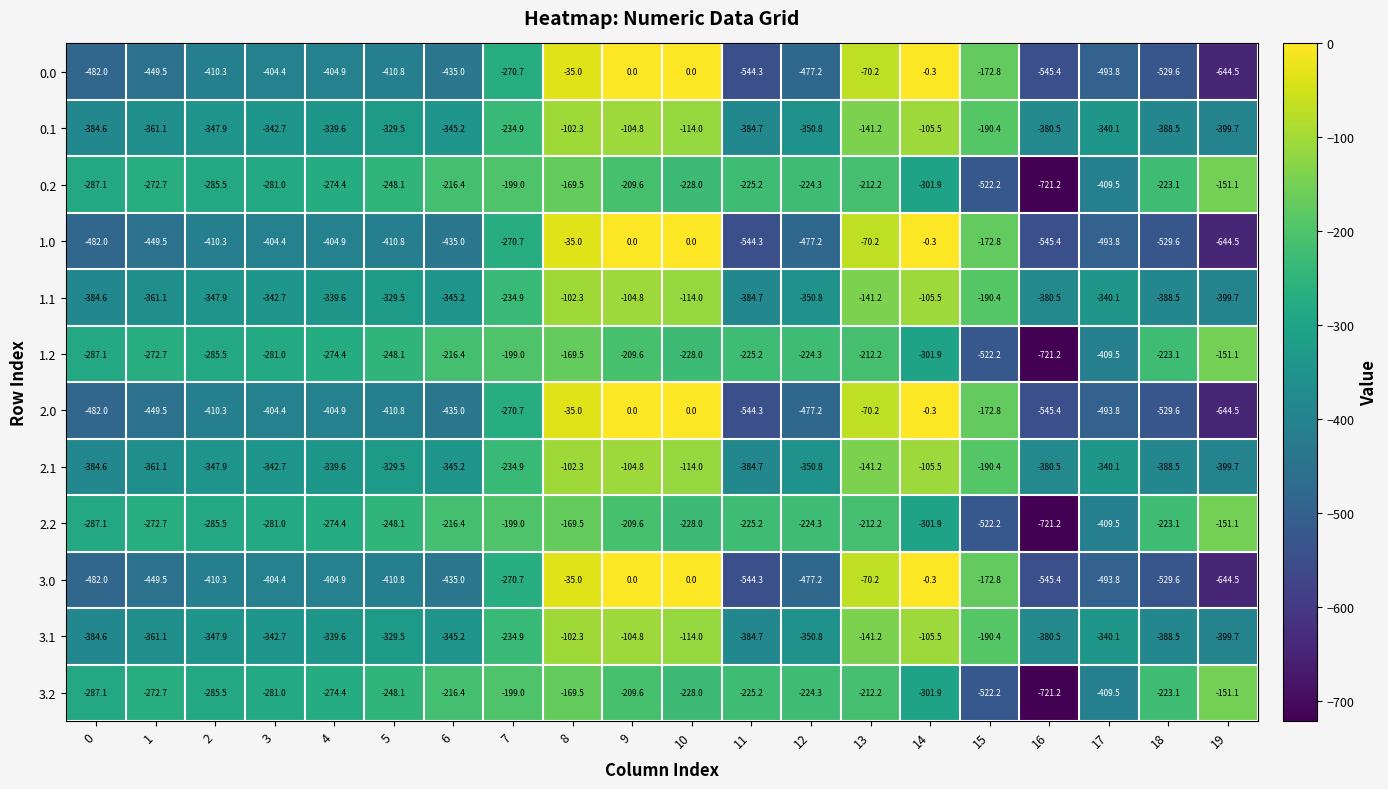

How many distinct data groups are displayed?

12